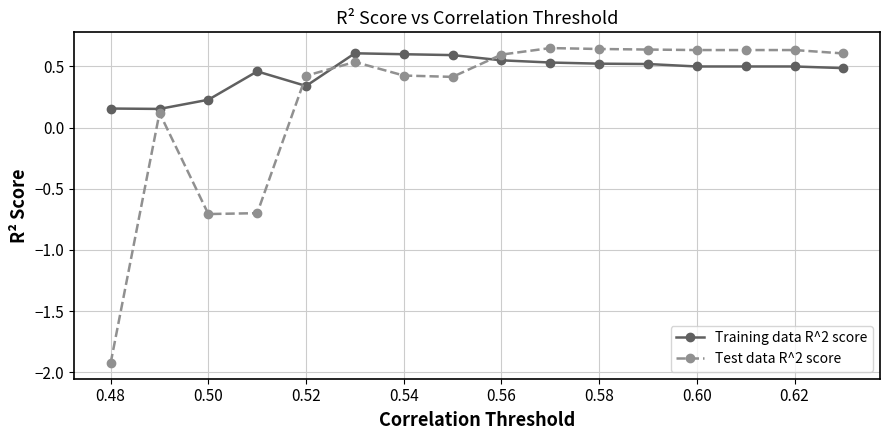

Count the Training data R^2 score values in the range 0 to 1.

16